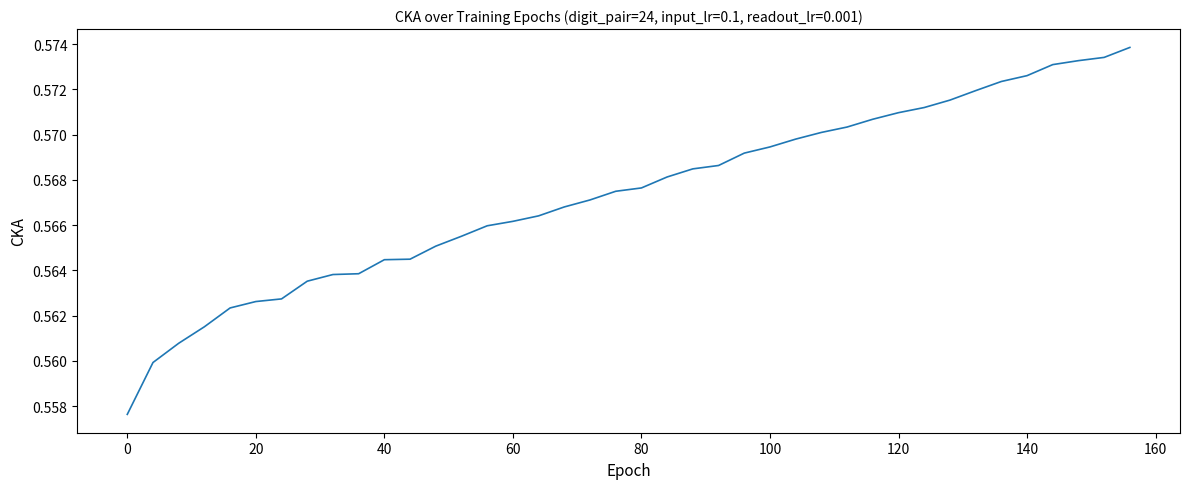

Reading left to right, extract all data points from this chart.

0.6	0.6	0.6	0.6	0.6	0.6	0.6	0.6	0.6	0.6	0.6	0.6	0.6	0.6	0.6	0.6	0.6	0.6	0.6	0.6	0.6	0.6	0.6	0.6	0.6	0.6	0.6	0.6	0.6	0.6	0.6	0.6	0.6	0.6	0.6	0.6	0.6	0.6	0.6	0.6